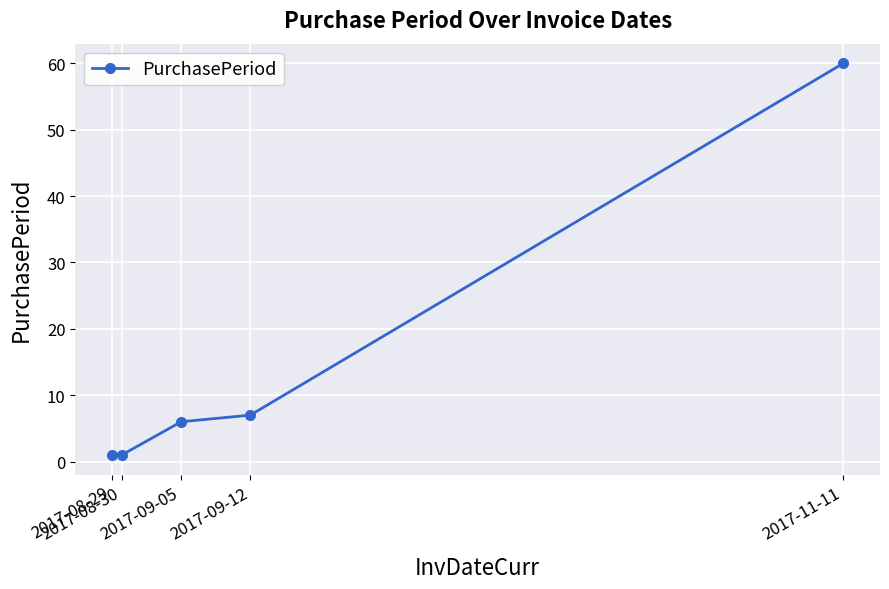

True or false: there are more than 0 points higher than both neighbors.

False